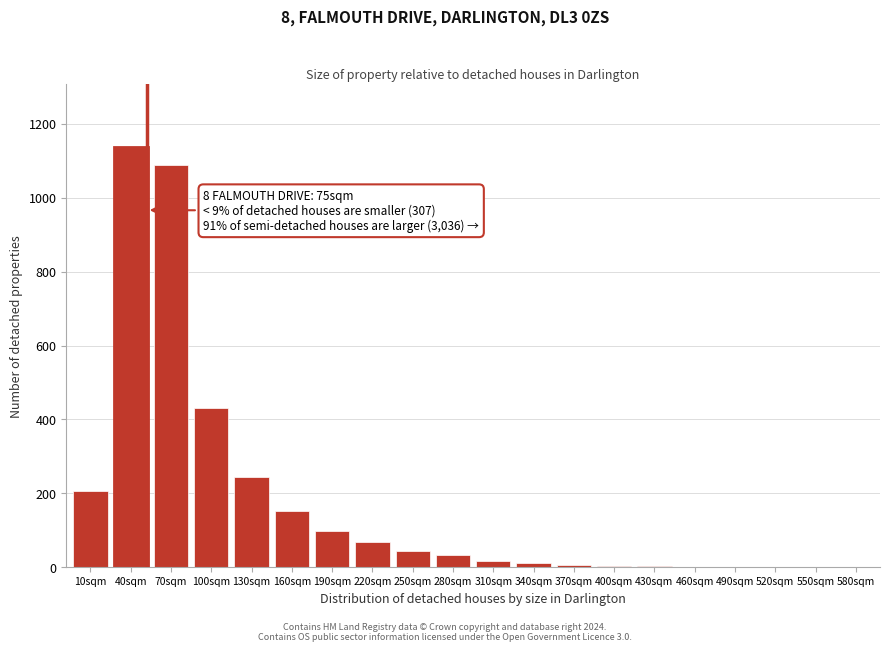

Is it true that the value at 100sqm is 214?

False